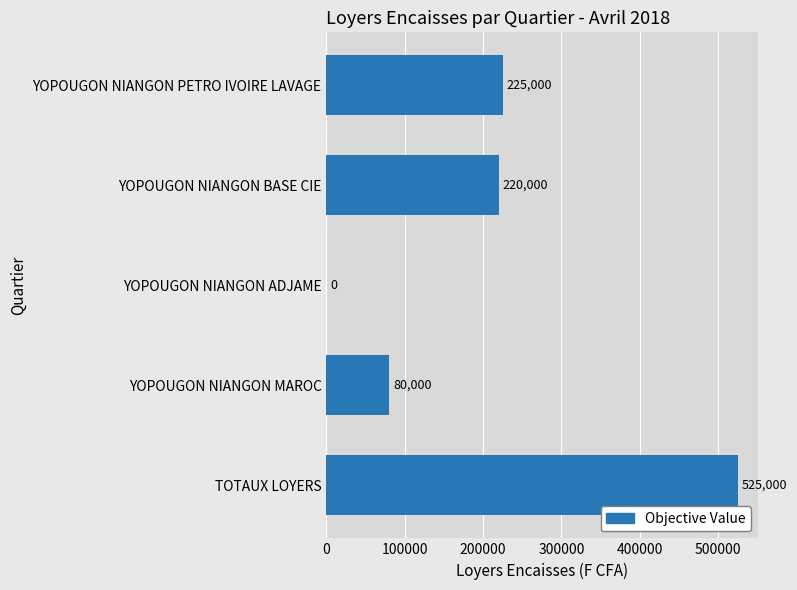

How many data points does each series have?

5